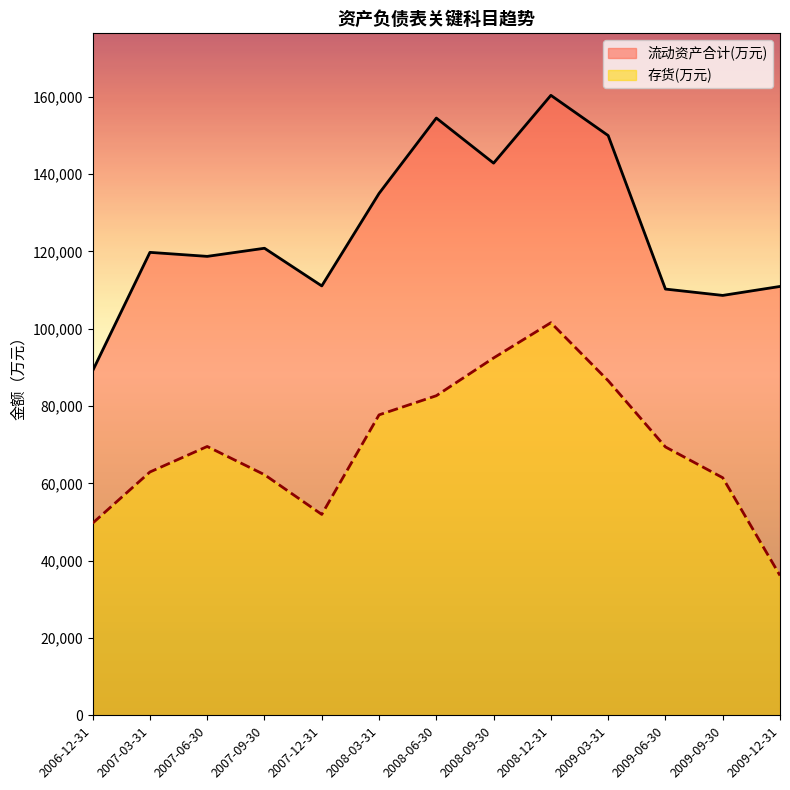

Where is the first local maximum for 存货(万元)?

2007-06-30